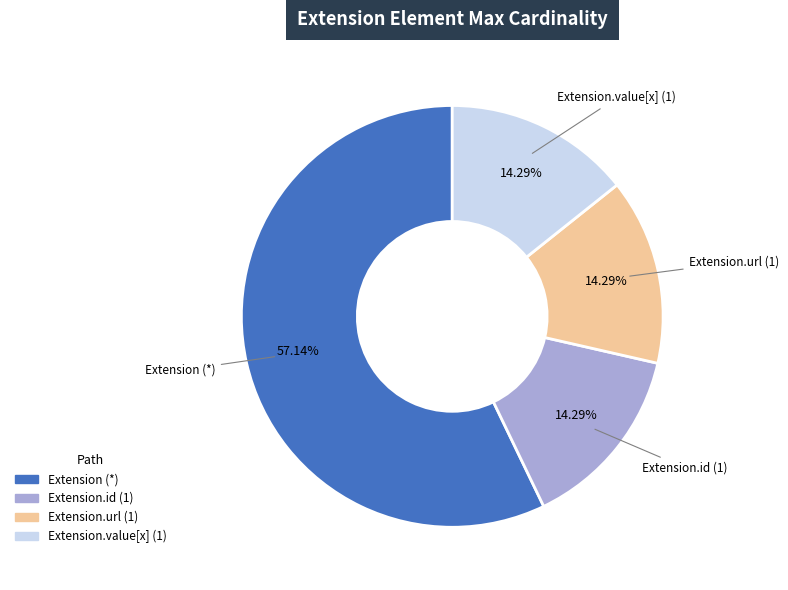

How many slices are in this pie chart?

4